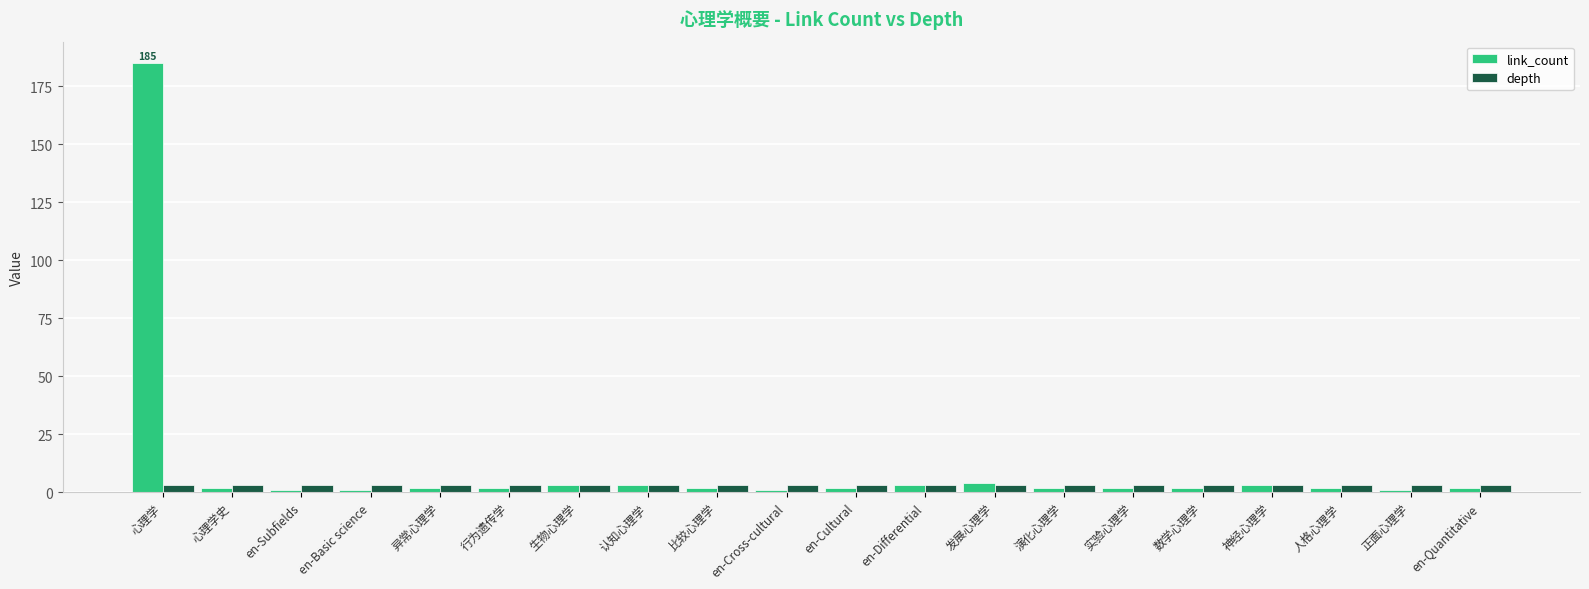

What is the minimum value shown in the chart?

1